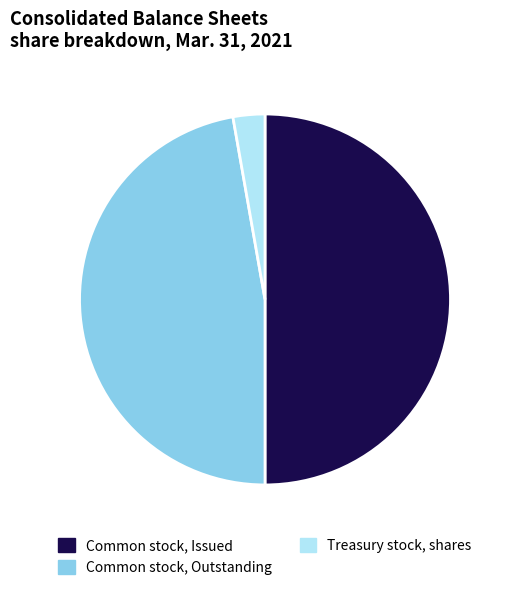

The Treasury stock, shares slice represents 3% of the pie. True or false?

True